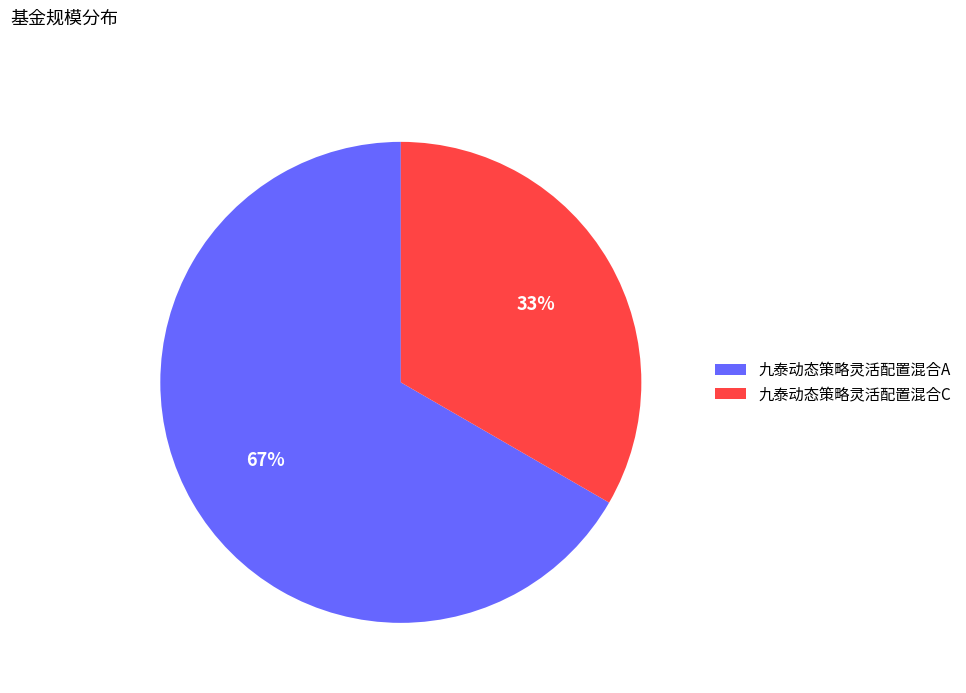

Is 九泰动态策略灵活配置混合C the majority of the pie?

No